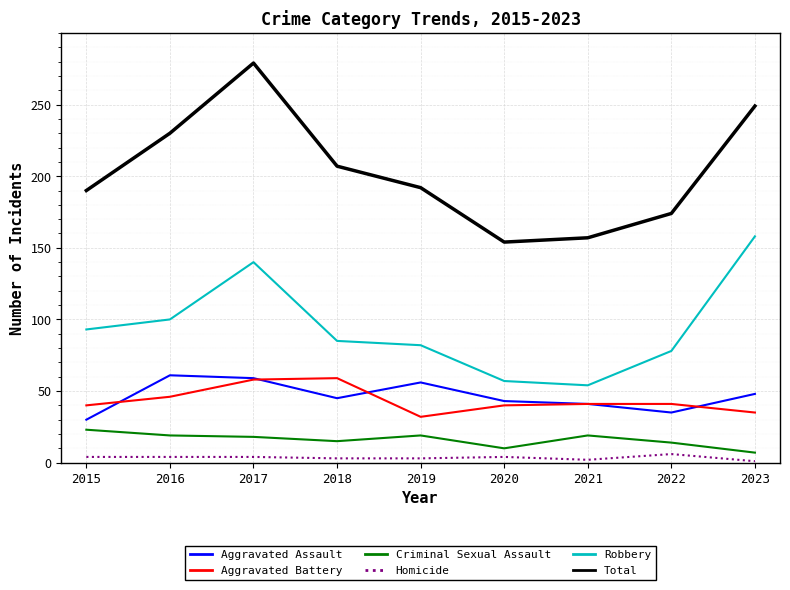

What is the difference between the highest and lowest values at 2023?

248